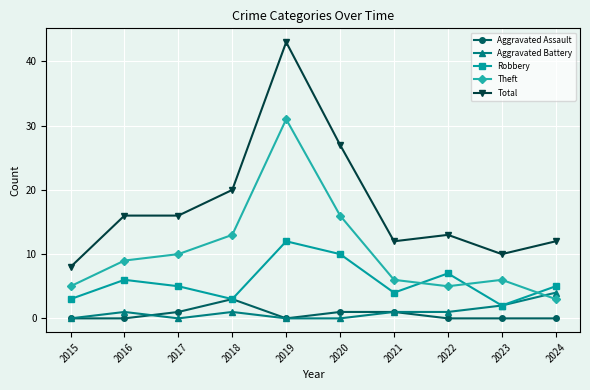

Does the chart display data point markers on the line(s)?

Yes